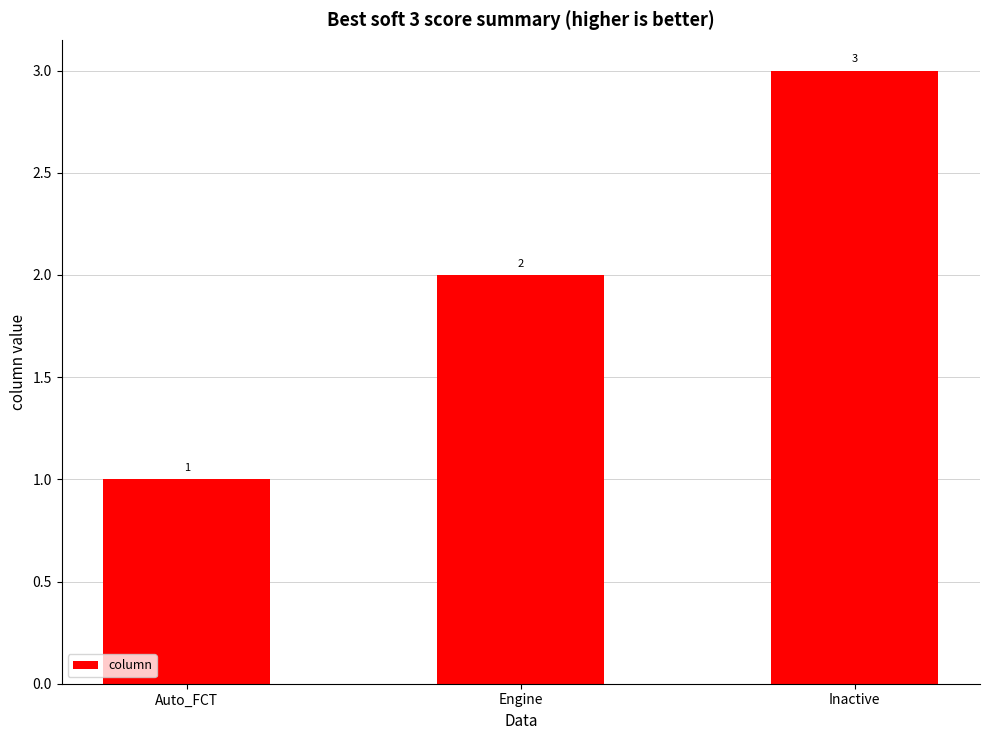

Approximately how many times larger is the value at Engine compared to Auto_FCT?

2.0